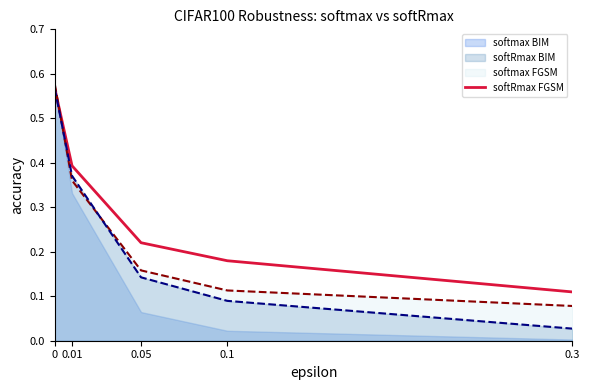

What position from the right is 0.01?

4